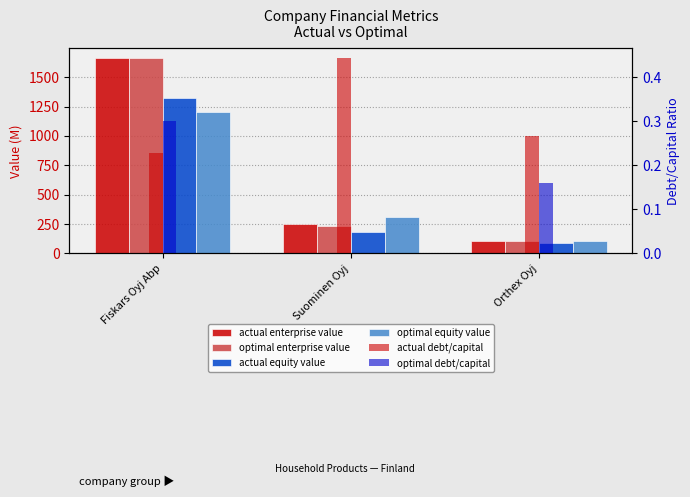

Reading left to right, transcribe all the data shown in this chart.

actual enterprise value: Fiskars Oyj Abp=1661.8	Suominen Oyj=247.9	Orthex Oyj=107.4
optimal enterprise value: Fiskars Oyj Abp=1662.6	Suominen Oyj=231.0	Orthex Oyj=107.8
actual equity value: Fiskars Oyj Abp=1324.5	Suominen Oyj=184.0	Orthex Oyj=88.7
optimal equity value: Fiskars Oyj Abp=1201.4	Suominen Oyj=314.0	Orthex Oyj=102.1
actual debt/capital: Fiskars Oyj Abp=0.2	Suominen Oyj=0.4	Orthex Oyj=0.3
optimal debt/capital: Fiskars Oyj Abp=0.3	Suominen Oyj=0.0	Orthex Oyj=0.2